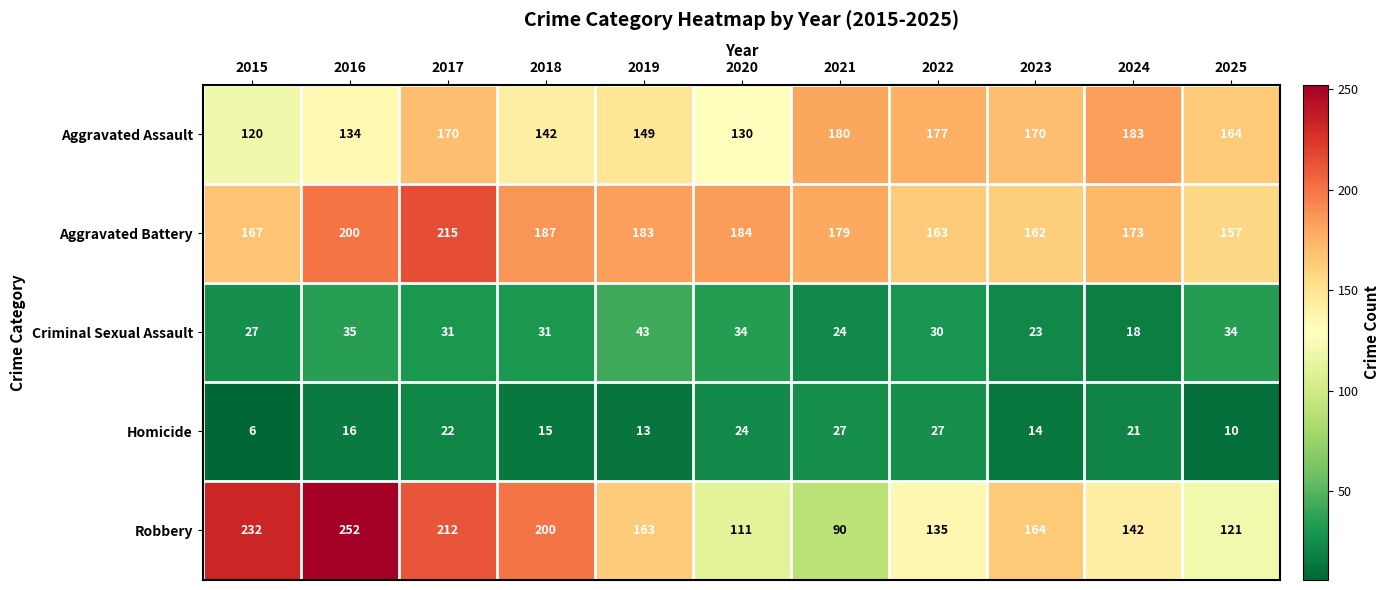

What is the minimum value shown in the chart?

6